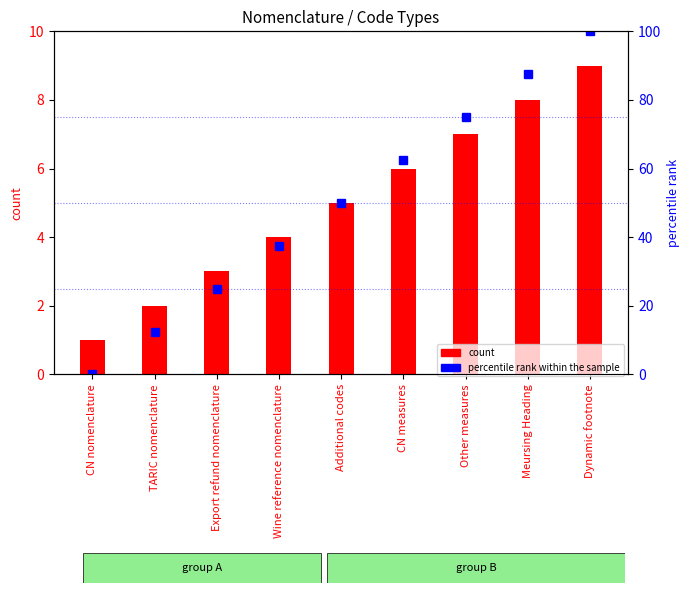

Count the percentile rank within the sample values in the range 25 to 75.

5